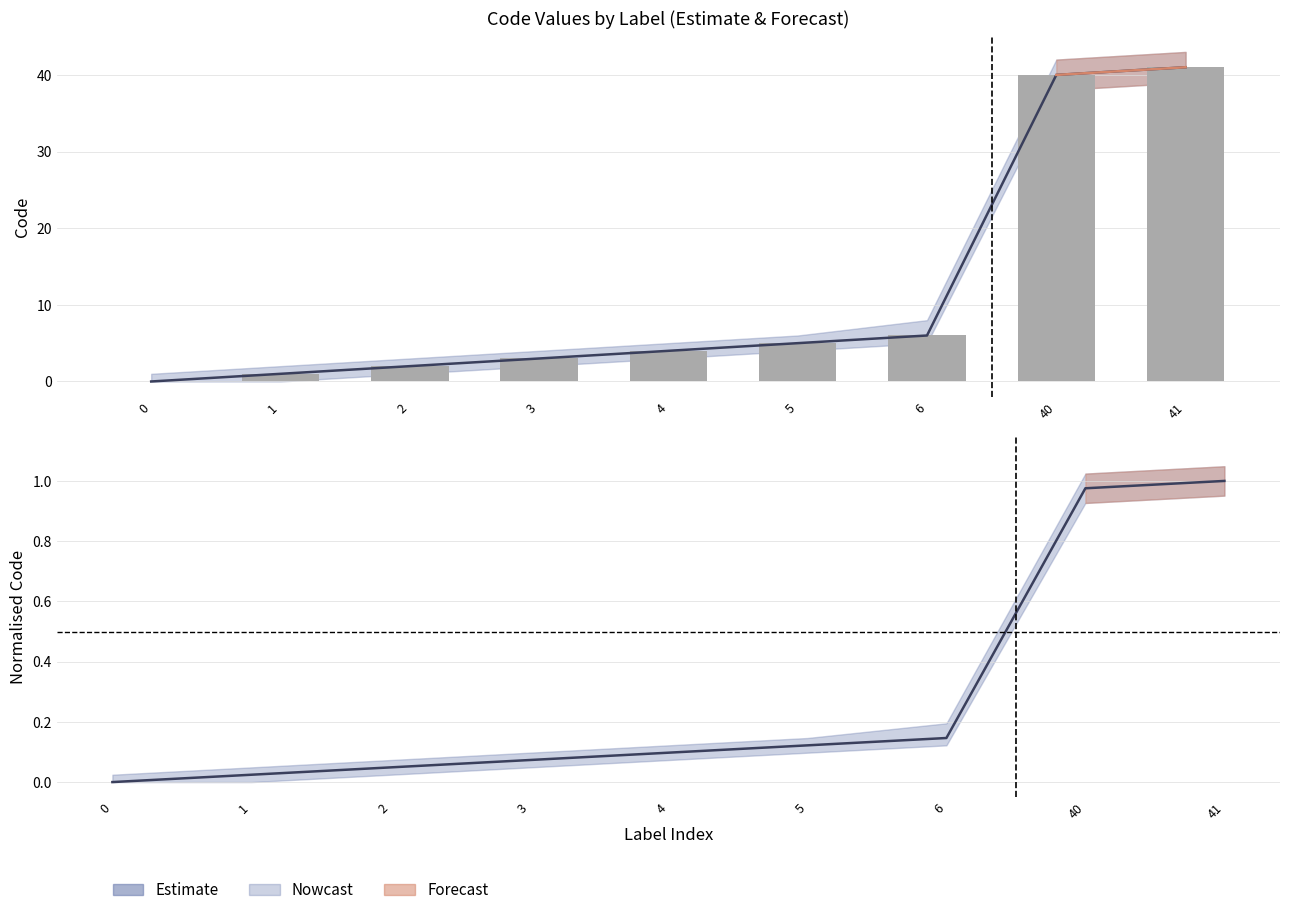

Reading left to right, what are all the values shown in this chart?

0=0	1=1	2=2	3=3	4=4	5=5	6=6	40=40	41=41